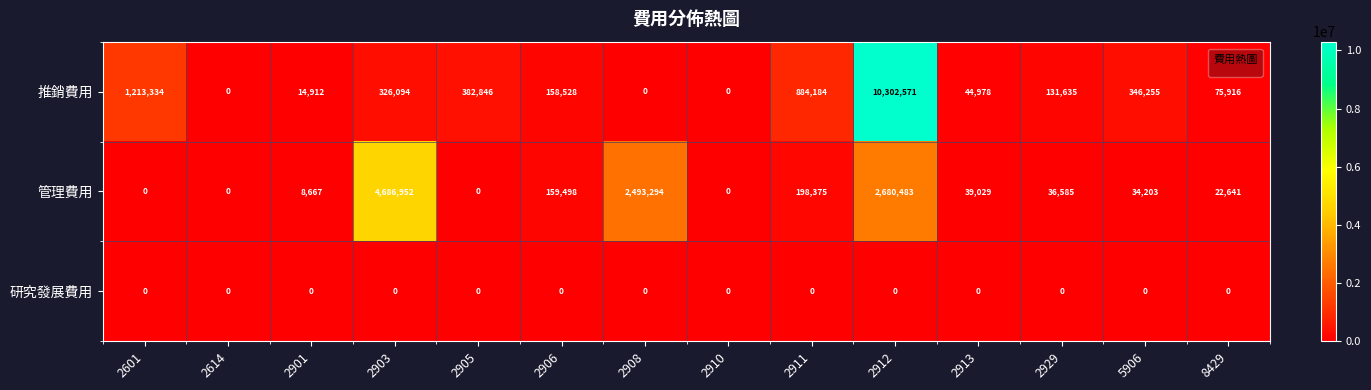

Rank the series by their maximum value, from highest to lowest.

推銷費用, 管理費用, 研究發展費用